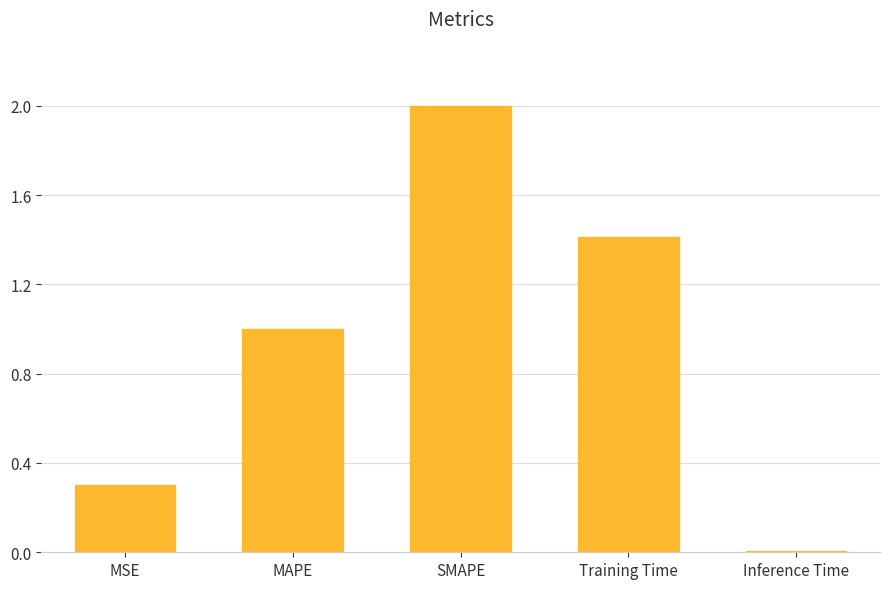

What is the label of the 2nd bar from the right?

Training Time